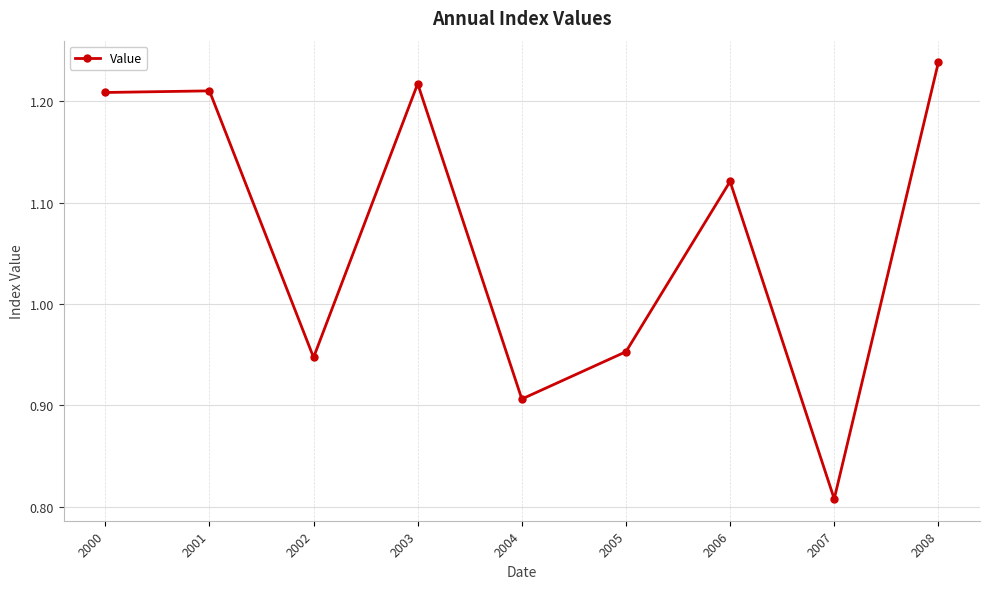

Does the chart display data point markers on the line(s)?

Yes